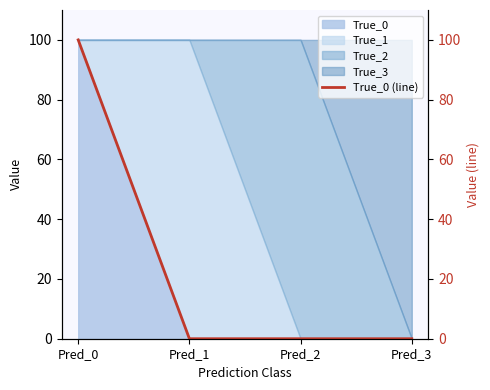

Reading left to right, what are all the values shown in this chart?

Pred_0=100	Pred_1=0	Pred_2=0	Pred_3=0